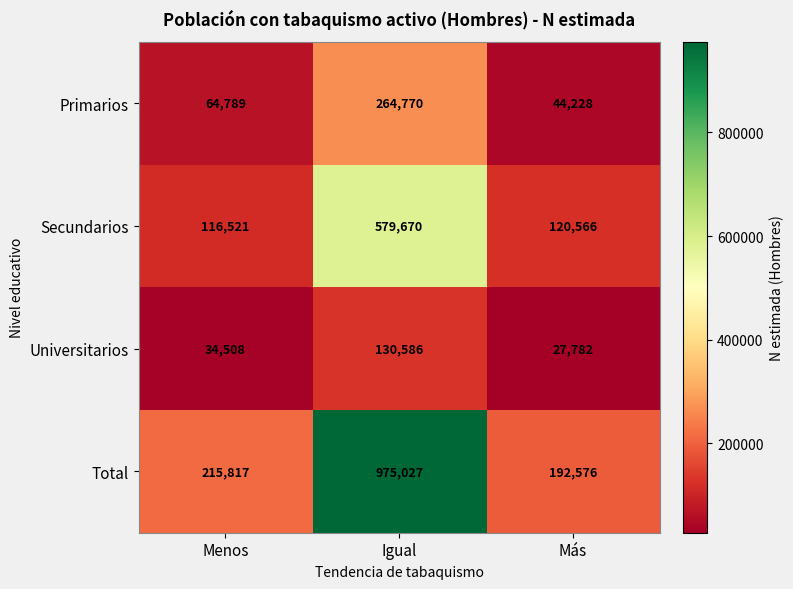

Which label corresponds to the smallest value in the chart?

Más